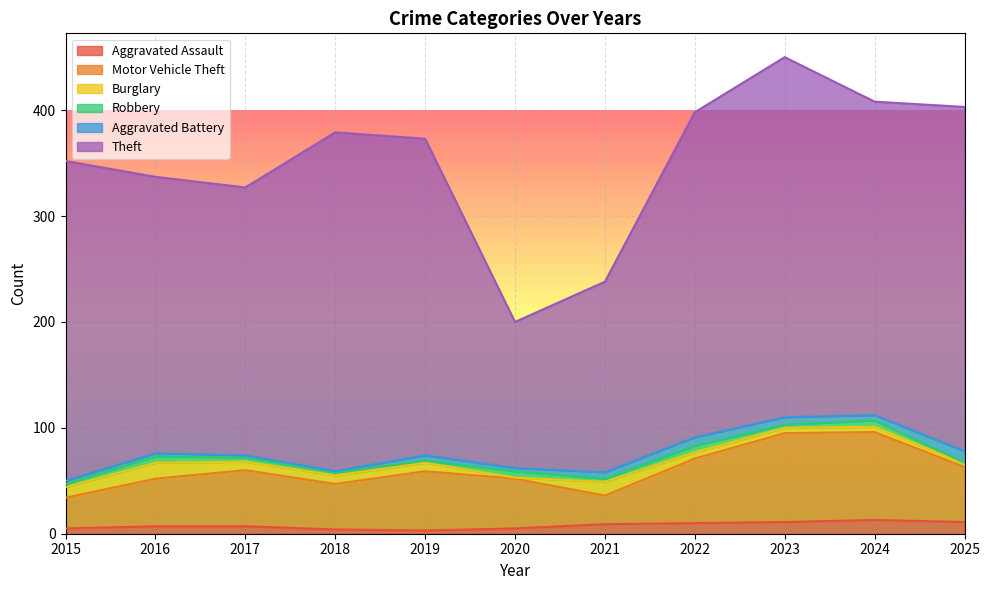

Does the chart display data point markers on the line(s)?

No